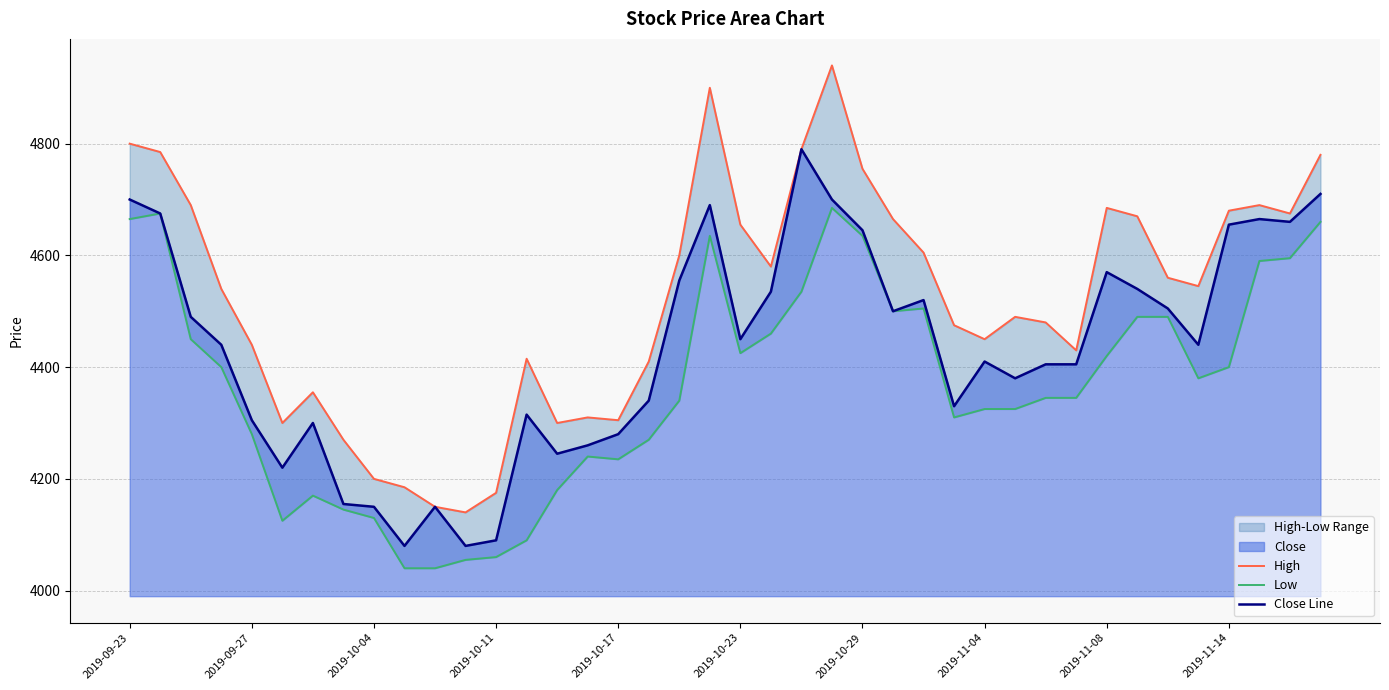

At which label does Low first exceed 4380?

2019-09-23